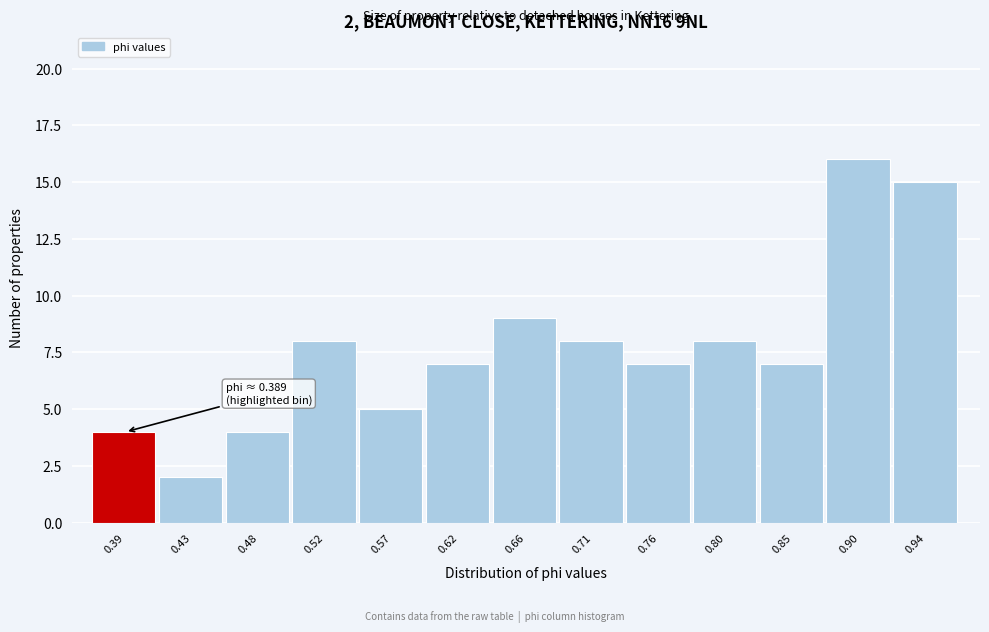

Reading left to right, what are all the values shown in this chart?

0.39=4	0.43=2	0.48=4	0.52=8	0.57=5	0.62=7	0.66=9	0.71=8	0.76=7	0.80=8	0.85=7	0.90=16	0.94=15